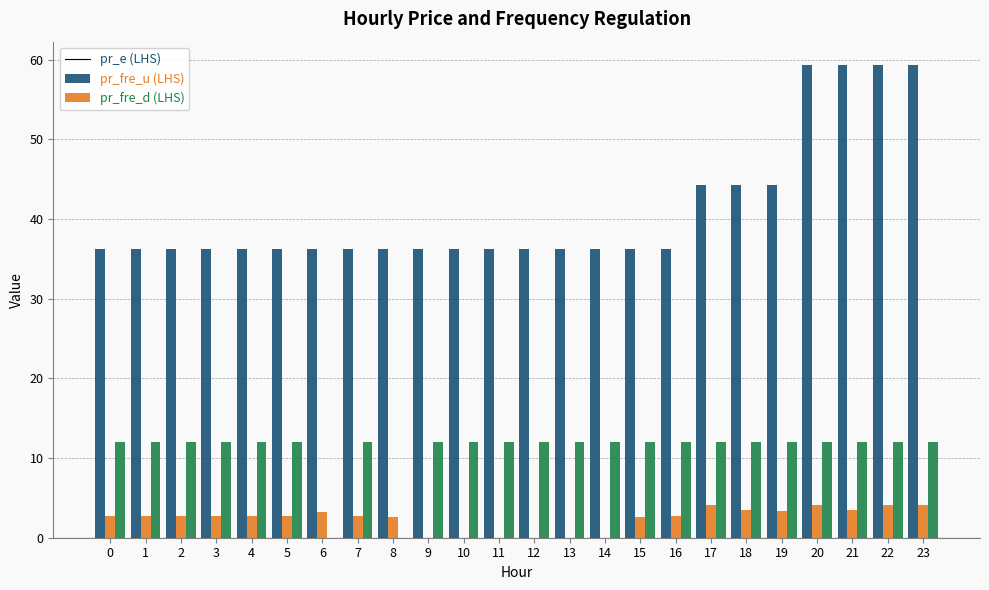

What is the maximum value shown in the chart?

59.3